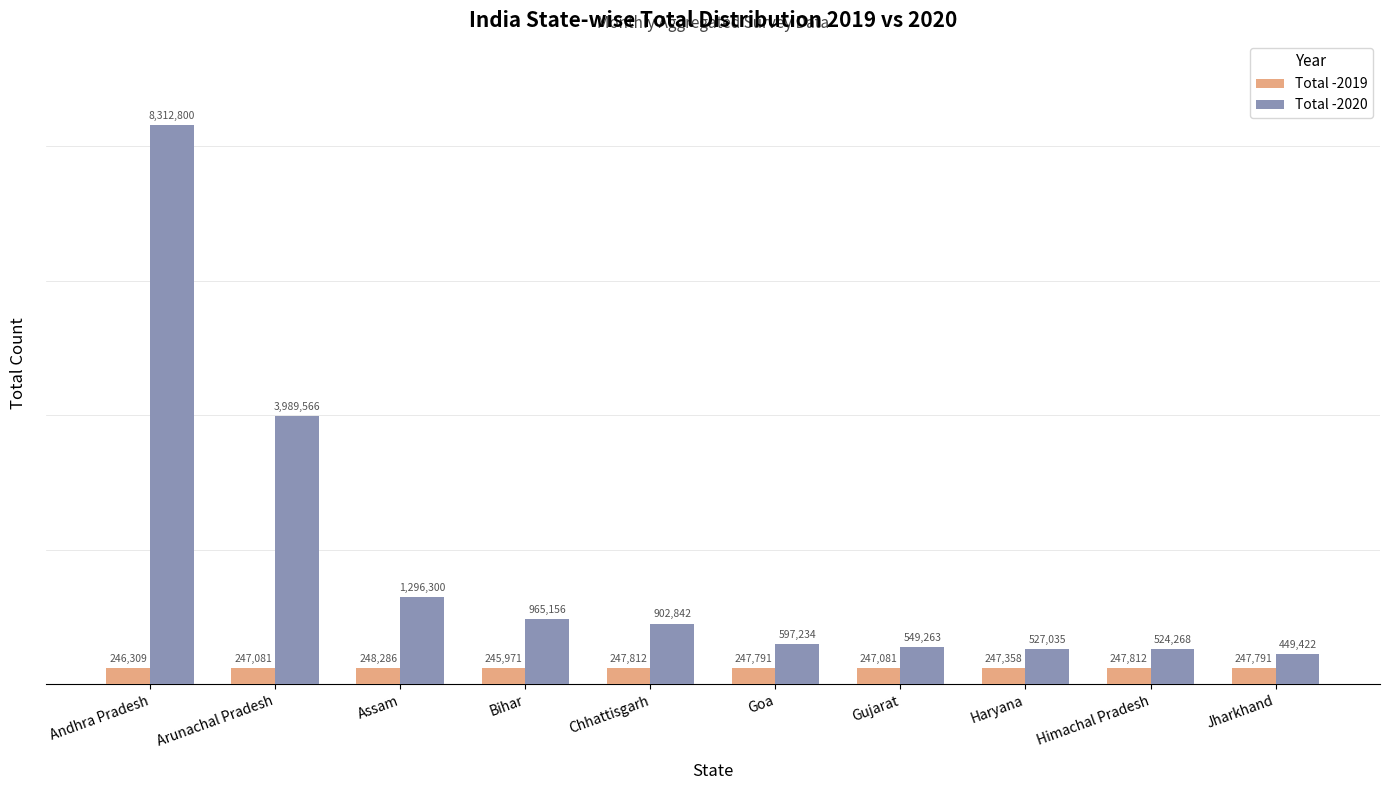

What is the value of the Total -2019 bar at the 8th from the left?

247358